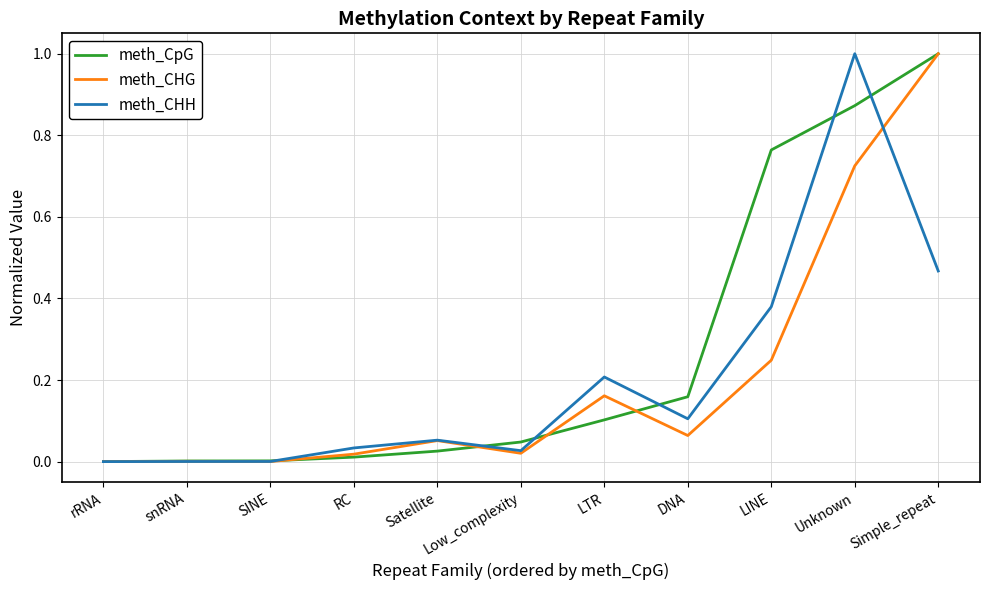

How many lines are shown in the chart?

3